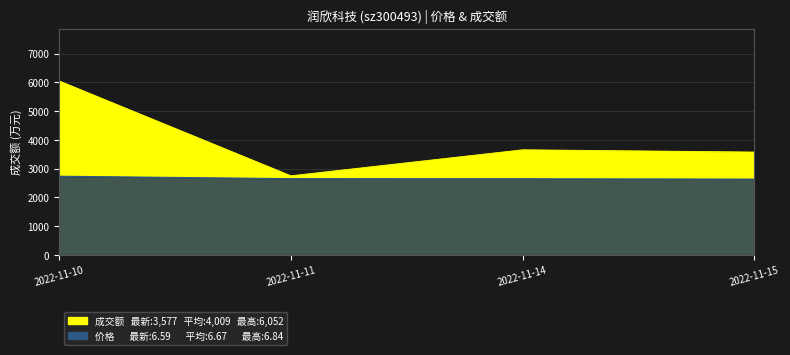

True or false: 价格 and 成交额(万元) intersect in this chart.

False